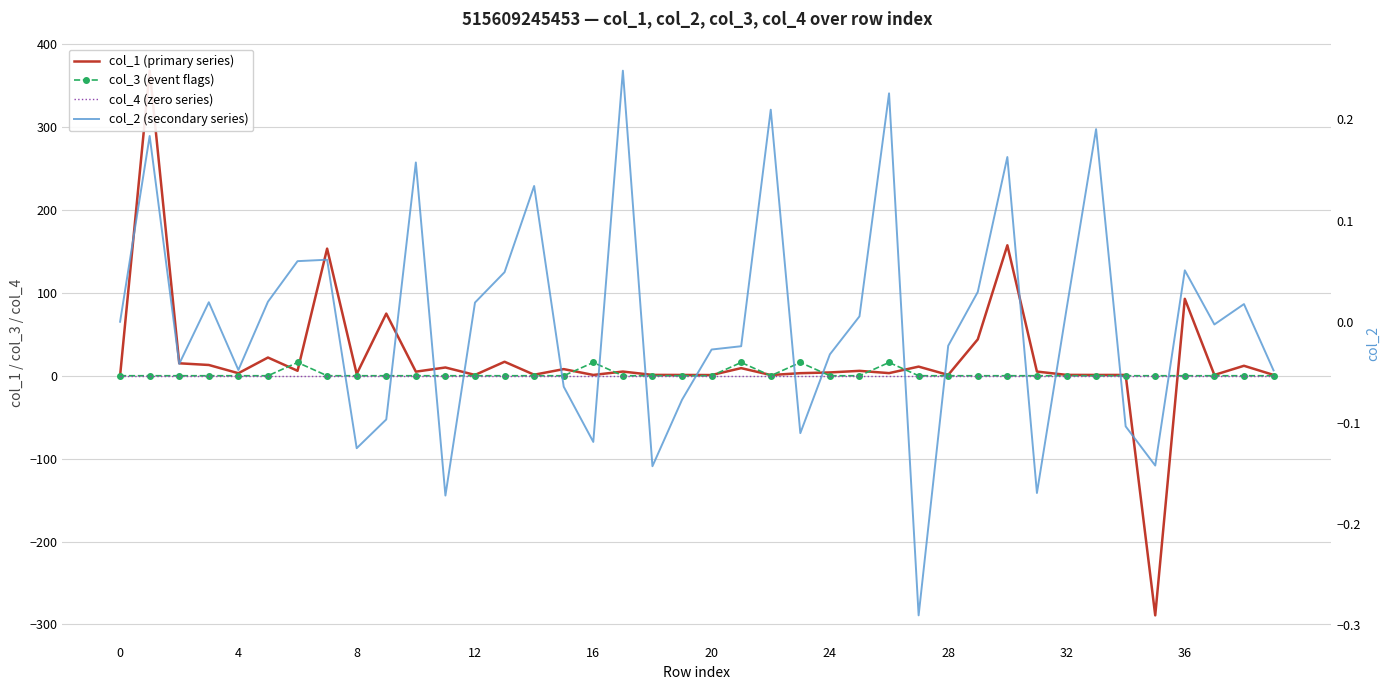

What is the difference between the second highest and second lowest values in the col_2 (secondary series) series?

0.4